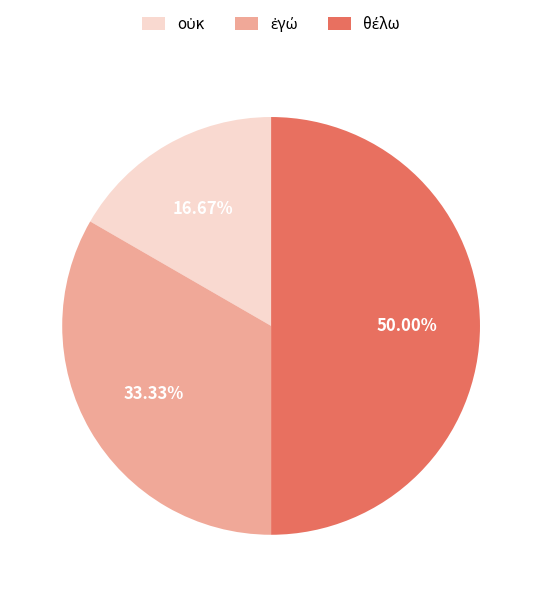

True or false: ἐγώ accounts for 23% of the total.

False